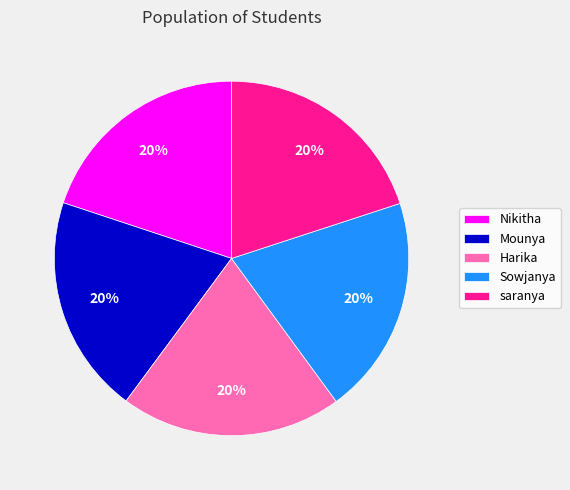

To the nearest percent, what percentage of the pie is Harika?

20%